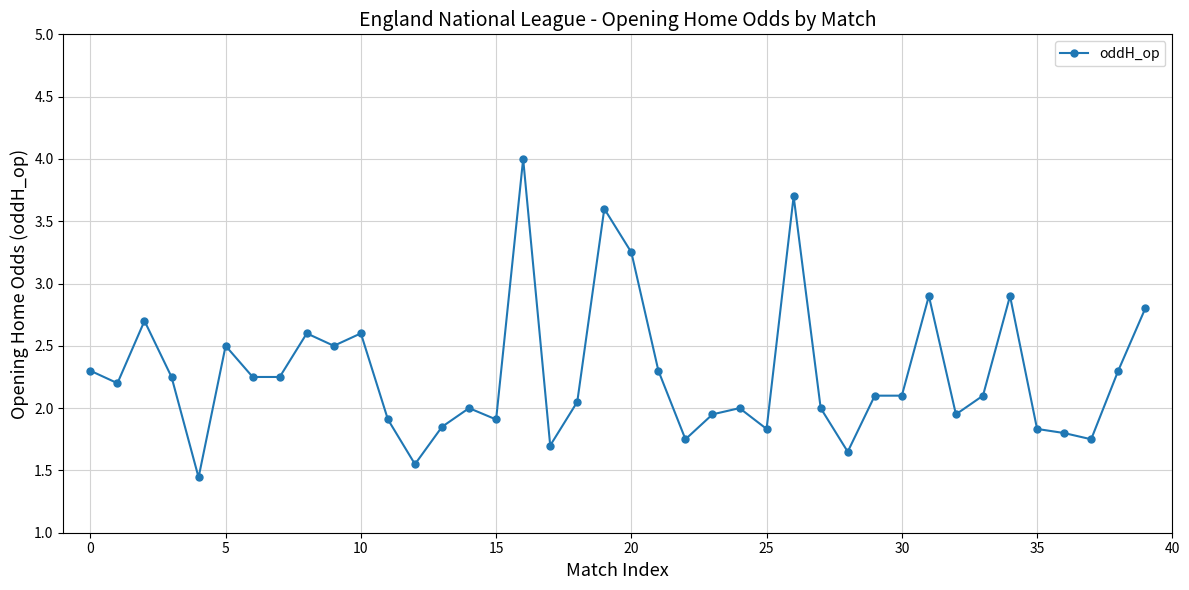

What is the average value?

2.3